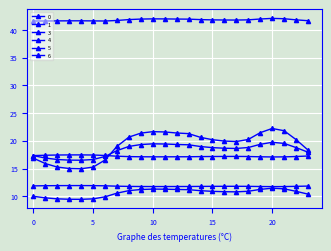

At which category does 0 reach its first local peak?

10